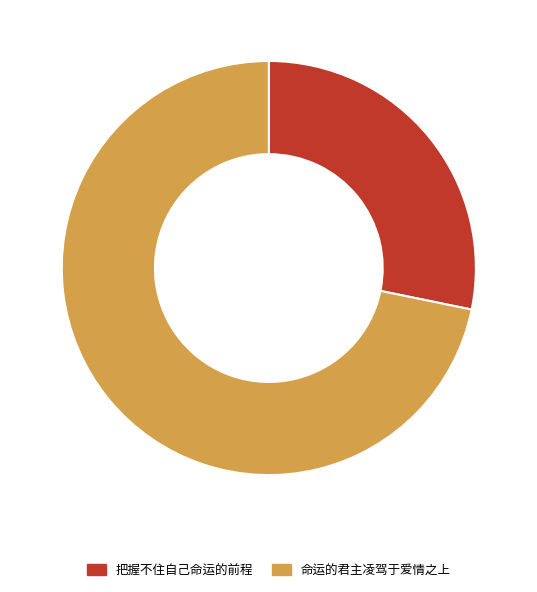

What is the smallest slice in the pie chart?

把握不住自己命运的前程